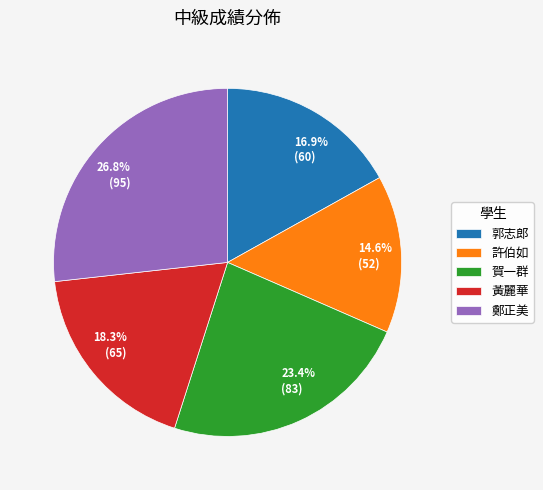

What portion of the pie excludes 鄭正美?

73.2%